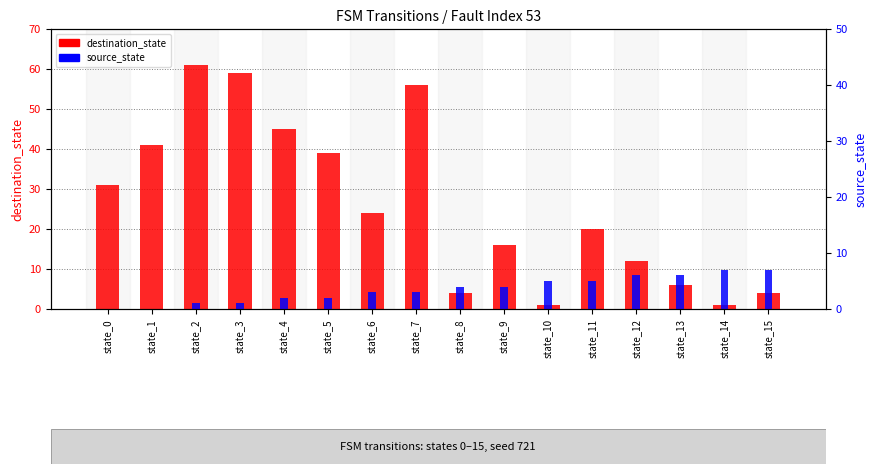

What is the value of the source_state bar at the 6th from the left?

2